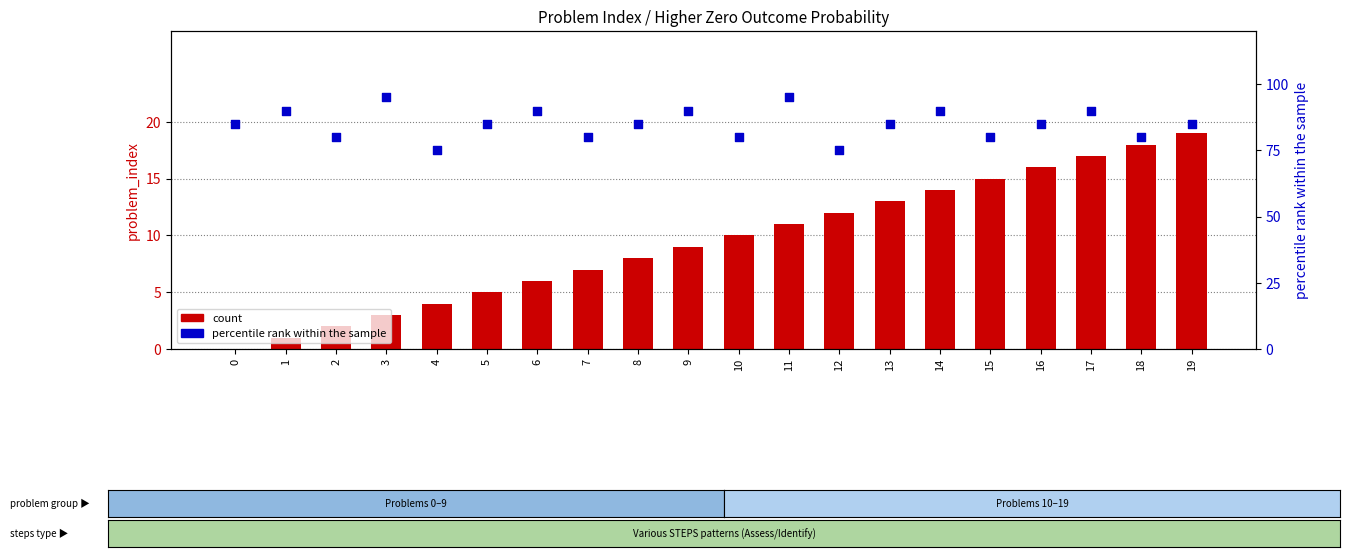

At which category is the sum across all series the highest?

17